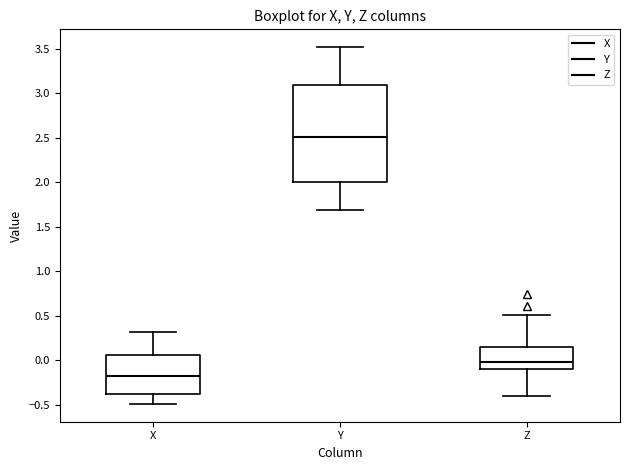

Which box's median line is the lowest?

X